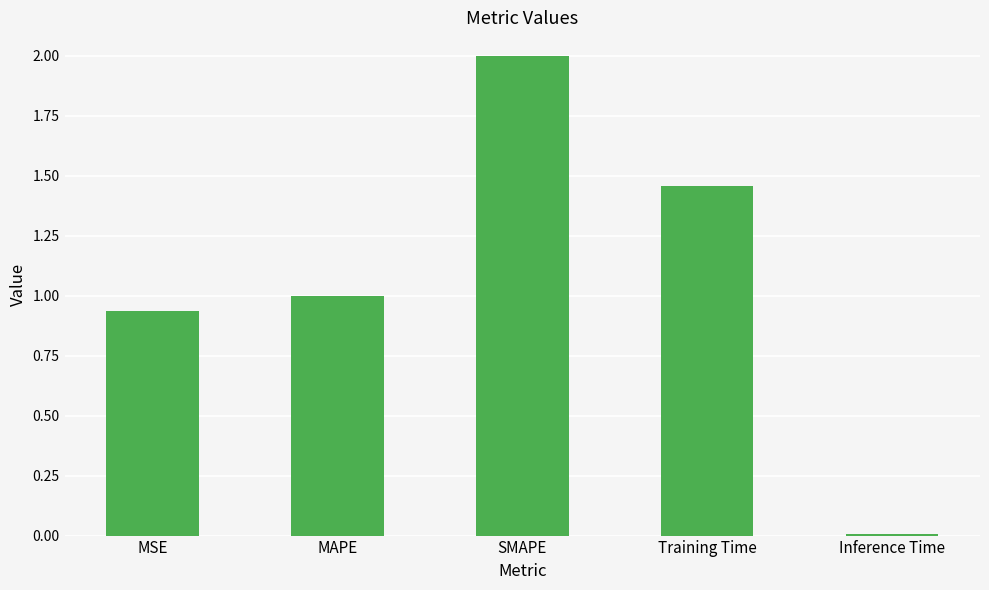

What is the greatest value displayed?

2.0